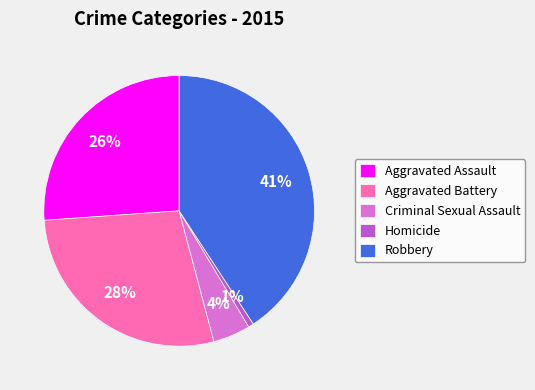

Which category has the smallest portion of the pie?

Homicide